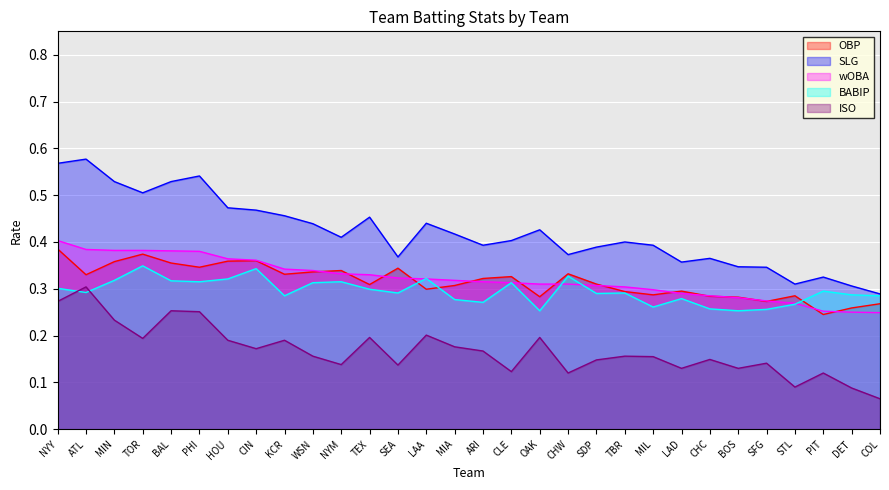

Reading left to right, transcribe all the data shown in this chart.

OBP: NYY=0.4	ATL=0.3	MIN=0.4	TOR=0.4	BAL=0.4	PHI=0.3	HOU=0.4	CIN=0.4	KCR=0.3	WSN=0.3	NYM=0.3	TEX=0.3	SEA=0.3	LAA=0.3	MIA=0.3	ARI=0.3	CLE=0.3	OAK=0.3	CHW=0.3	SDP=0.3	TBR=0.3	MIL=0.3	LAD=0.3	CHC=0.3	BOS=0.3	SFG=0.3	STL=0.3	PIT=0.2	DET=0.3	COL=0.3
SLG: NYY=0.6	ATL=0.6	MIN=0.5	TOR=0.5	BAL=0.5	PHI=0.5	HOU=0.5	CIN=0.5	KCR=0.5	WSN=0.4	NYM=0.4	TEX=0.5	SEA=0.4	LAA=0.4	MIA=0.4	ARI=0.4	CLE=0.4	OAK=0.4	CHW=0.4	SDP=0.4	TBR=0.4	MIL=0.4	LAD=0.4	CHC=0.4	BOS=0.3	SFG=0.3	STL=0.3	PIT=0.3	DET=0.3	COL=0.3
wOBA: NYY=0.4	ATL=0.4	MIN=0.4	TOR=0.4	BAL=0.4	PHI=0.4	HOU=0.4	CIN=0.4	KCR=0.3	WSN=0.3	NYM=0.3	TEX=0.3	SEA=0.3	LAA=0.3	MIA=0.3	ARI=0.3	CLE=0.3	OAK=0.3	CHW=0.3	SDP=0.3	TBR=0.3	MIL=0.3	LAD=0.3	CHC=0.3	BOS=0.3	SFG=0.3	STL=0.3	PIT=0.3	DET=0.2	COL=0.2
BABIP: NYY=0.3	ATL=0.3	MIN=0.3	TOR=0.3	BAL=0.3	PHI=0.3	HOU=0.3	CIN=0.3	KCR=0.3	WSN=0.3	NYM=0.3	TEX=0.3	SEA=0.3	LAA=0.3	MIA=0.3	ARI=0.3	CLE=0.3	OAK=0.3	CHW=0.3	SDP=0.3	TBR=0.3	MIL=0.3	LAD=0.3	CHC=0.3	BOS=0.3	SFG=0.3	STL=0.3	PIT=0.3	DET=0.3	COL=0.3
ISO: NYY=0.3	ATL=0.3	MIN=0.2	TOR=0.2	BAL=0.3	PHI=0.3	HOU=0.2	CIN=0.2	KCR=0.2	WSN=0.2	NYM=0.1	TEX=0.2	SEA=0.1	LAA=0.2	MIA=0.2	ARI=0.2	CLE=0.1	OAK=0.2	CHW=0.1	SDP=0.1	TBR=0.2	MIL=0.2	LAD=0.1	CHC=0.1	BOS=0.1	SFG=0.1	STL=0.1	PIT=0.1	DET=0.1	COL=0.1